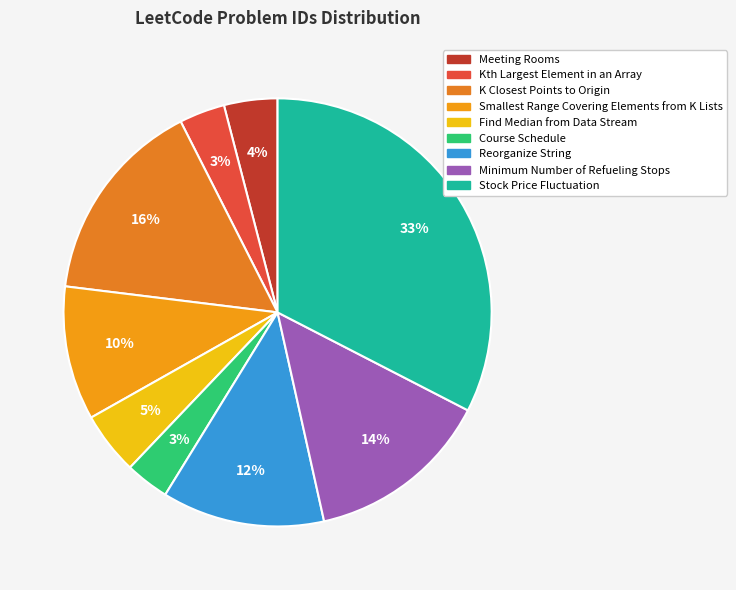

What is the ratio of the value at Kth Largest Element in an Array to the value at Smallest Range Covering Elements from K Lists?

0.3